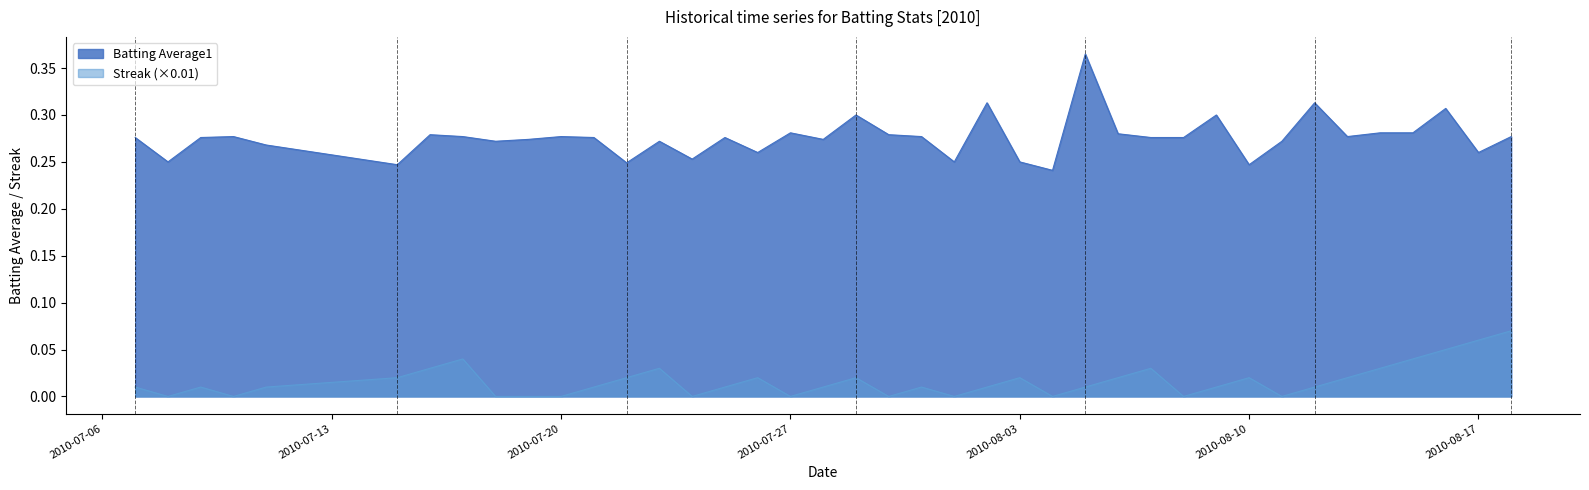

True or false: Batting Average1 and Streak cross at least once.

False